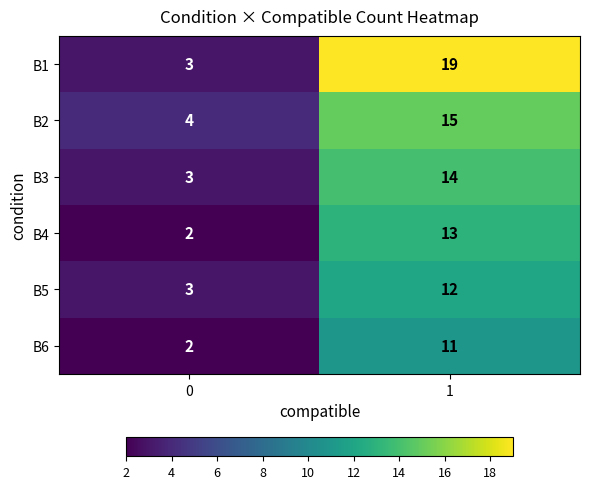

Reading right to left, transcribe all the data shown in this chart.

B1: 19	3
B2: 15	4
B3: 14	3
B4: 13	2
B5: 12	3
B6: 11	2